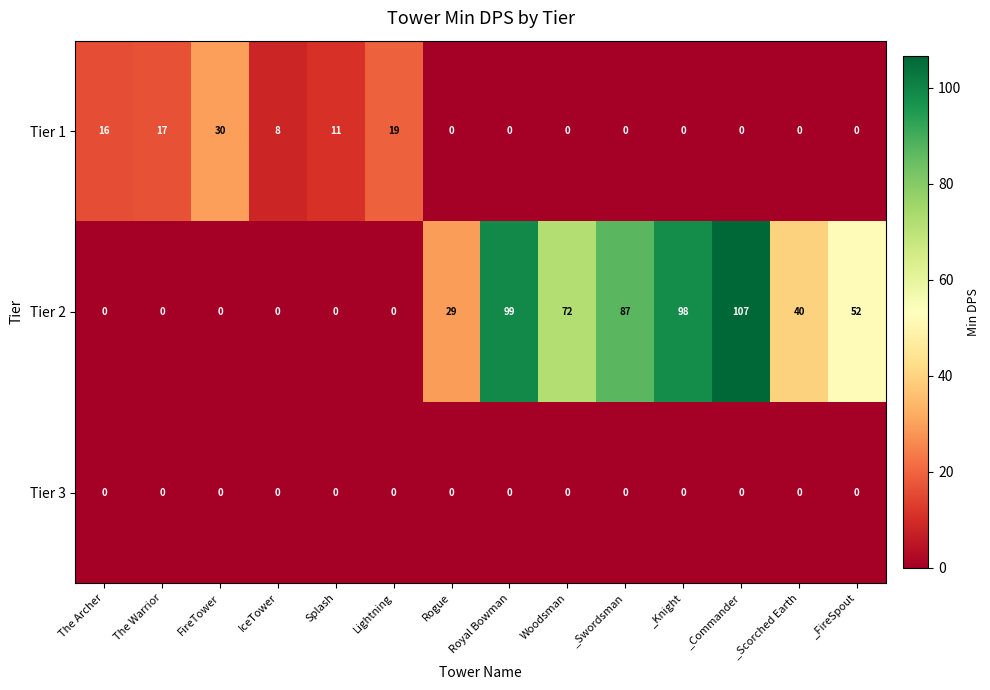

List the series in order of their overall mean, highest first.

Tier 2, Tier 1, Tier 3